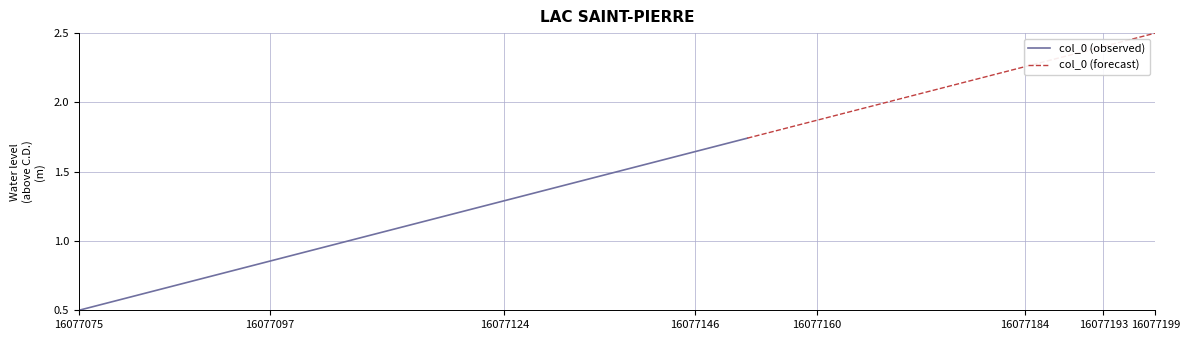

Which category has the lowest value across all series?

16077075